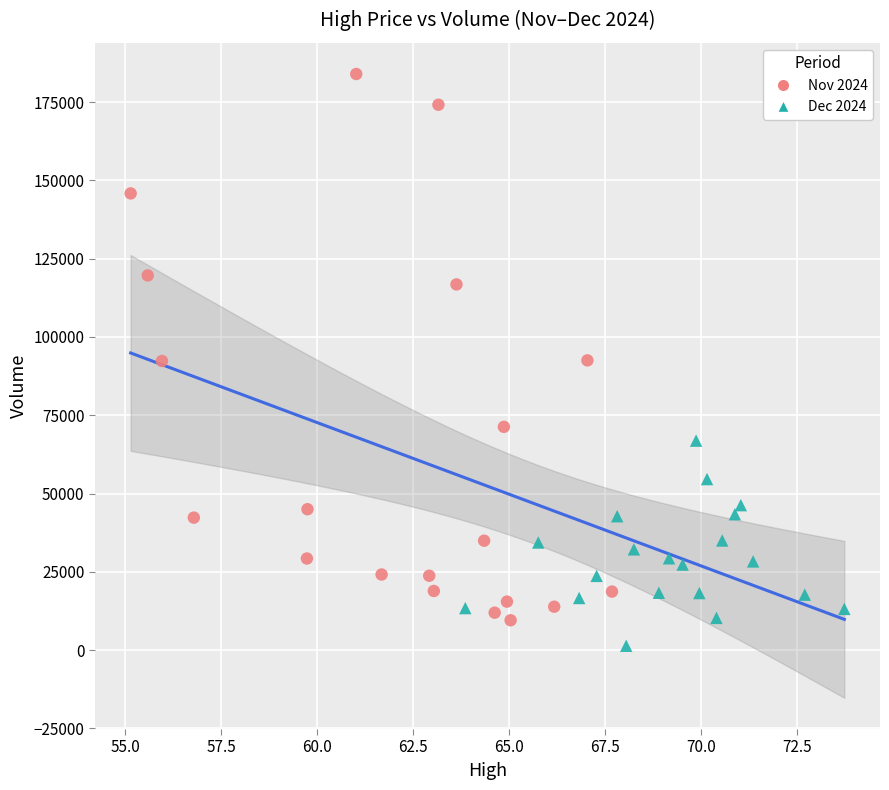

Which series has the largest Y range (max minus min)?

Nov 2024